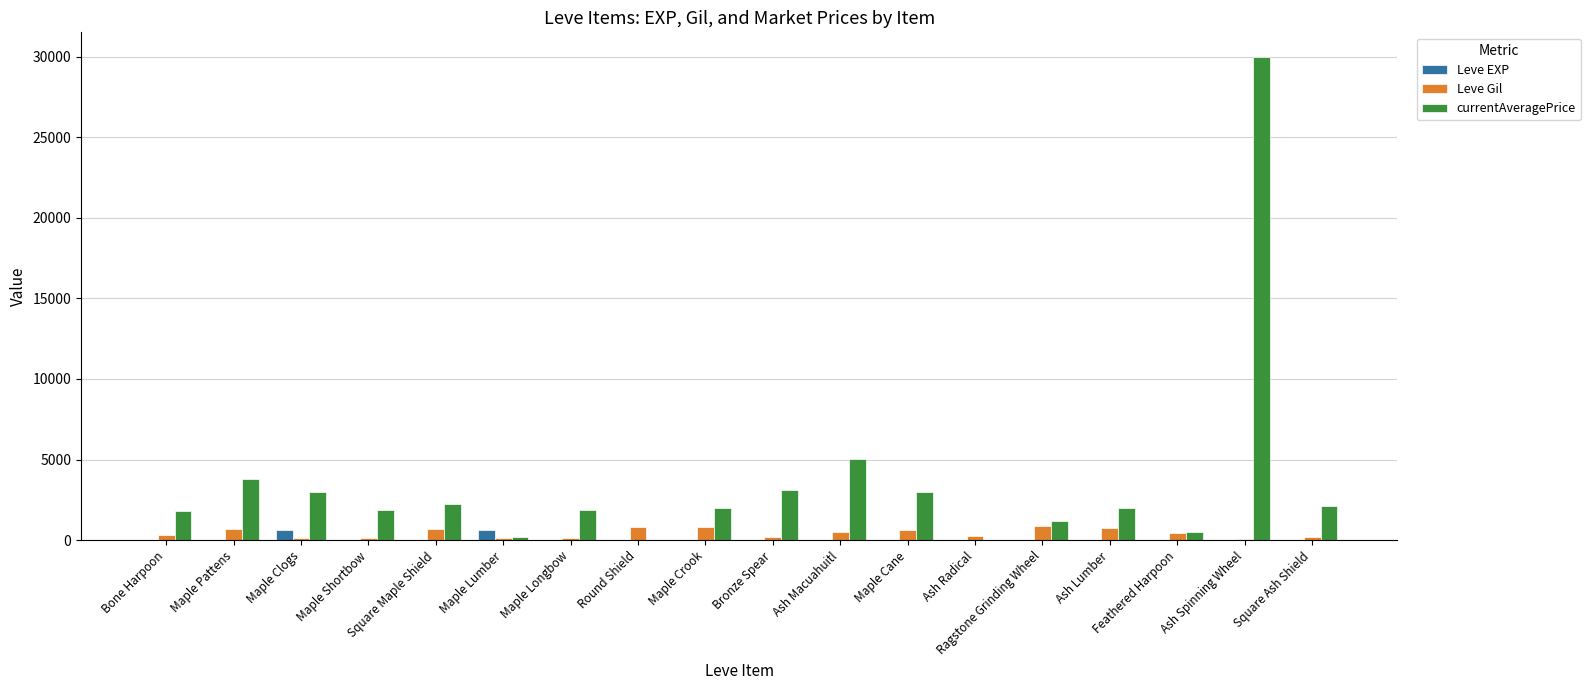

At which category is the sum across all series the highest?

Ash Spinning Wheel